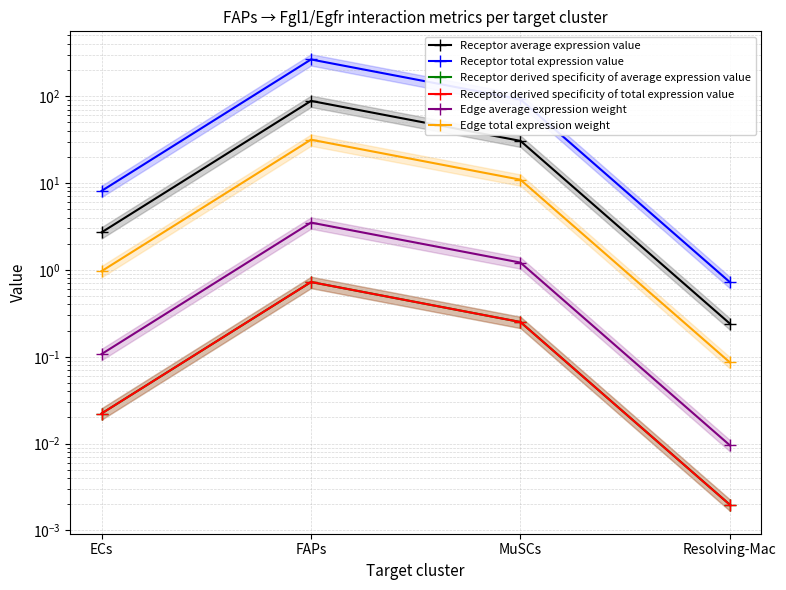

Does the chart display data point markers on the line(s)?

Yes